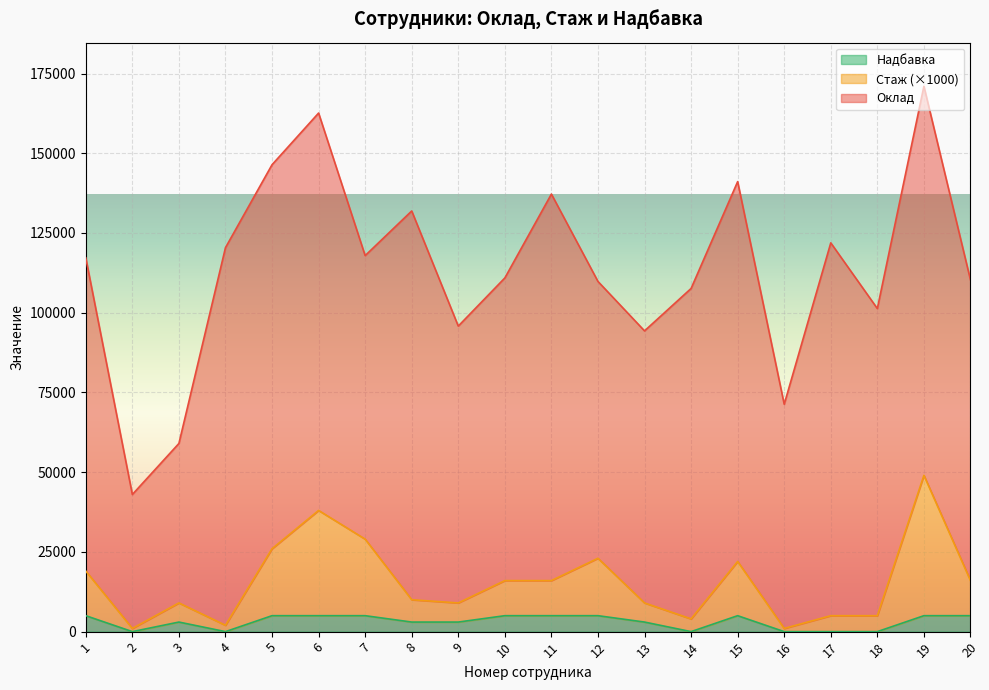

Where is the first local maximum for Стаж?

3